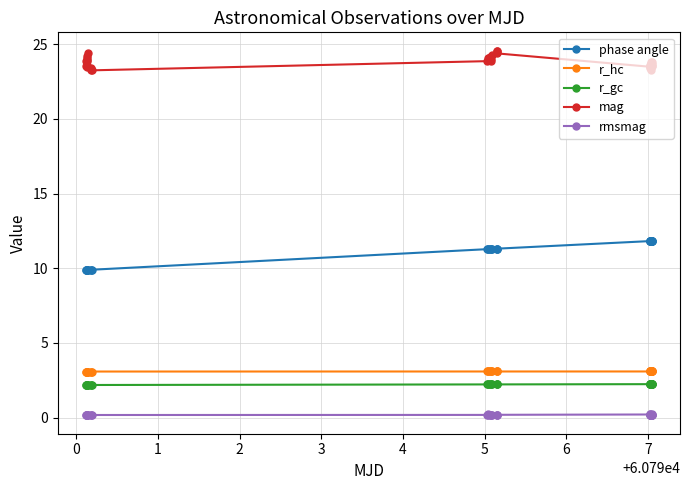

Which series has the largest total across all categories?

mag